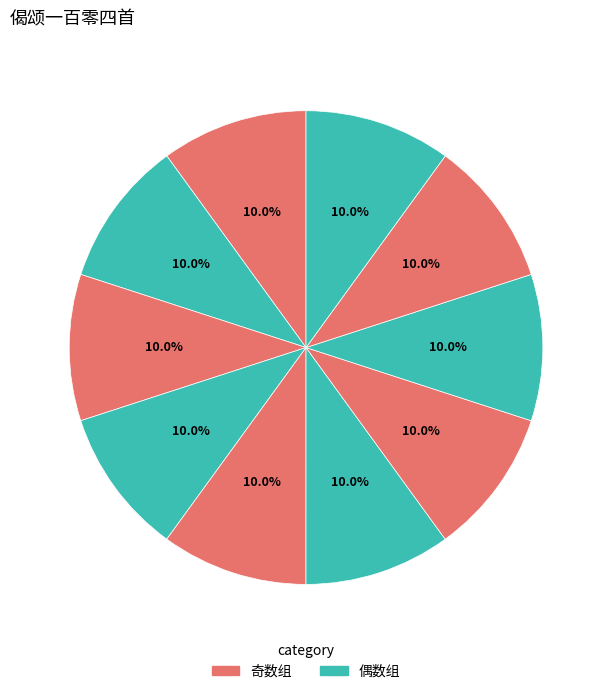

How many segments does this pie chart have?

10